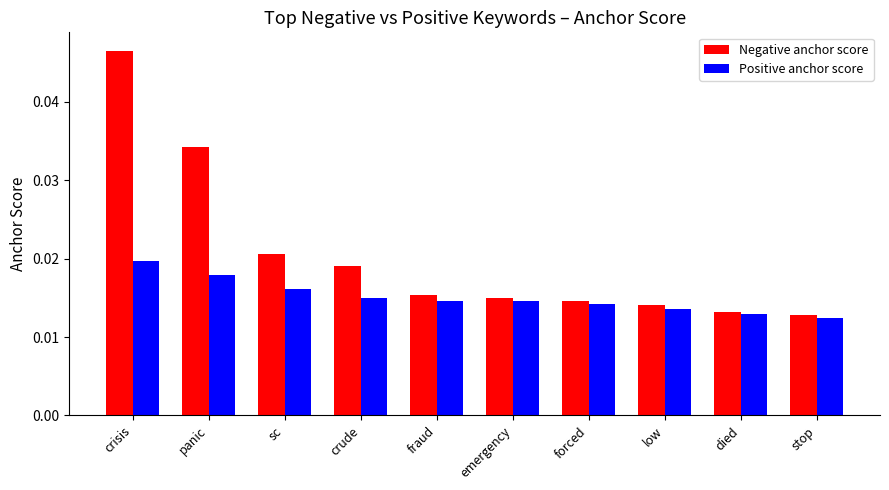

Is it true that Negative anchor score equals 0.1 at crisis?

False